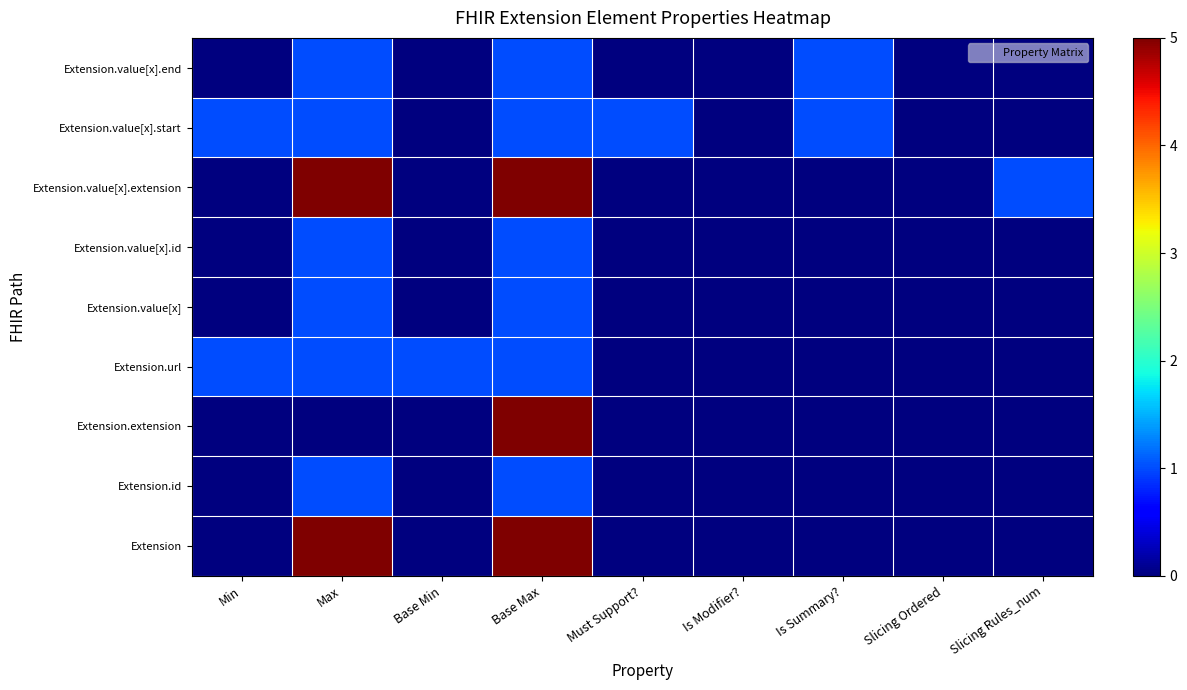

At how many categories does at least one series exceed 4?

2